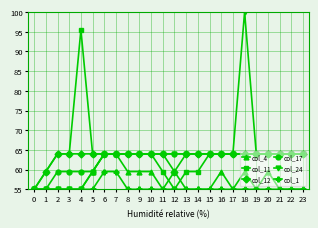

Reading left to right, transcribe all the data shown in this chart.

col_4: 0=55.0	1=55.0	2=55.0	3=55.0	4=55.0	5=59.5	6=64.0	7=64.0	8=59.5	9=59.5	10=59.5	11=55.0	12=59.5	13=55.0	14=55.0	15=55.0	16=59.5	17=55.0	18=59.5	19=55.0	20=59.5	21=55.0	22=55.0	23=55.0
col_11: 0=55.0	1=59.5	2=64.0	3=64.0	4=95.5	5=64.0	6=64.0	7=64.0	8=64.0	9=64.0	10=64.0	11=59.5	12=55.0	13=59.5	14=59.5	15=64.0	16=64.0	17=64.0	18=64.0	19=64.0	20=64.0	21=64.0	22=64.0	23=64.0
col_12: 0=55.0	1=59.5	2=64.0	3=64.0	4=64.0	5=64.0	6=64.0	7=64.0	8=64.0	9=64.0	10=64.0	11=64.0	12=59.5	13=64.0	14=64.0	15=64.0	16=64.0	17=64.0	18=64.0	19=64.0	20=64.0	21=64.0	22=64.0	23=64.0
col_17: 0=55.0	1=55.0	2=59.5	3=59.5	4=59.5	5=59.5	6=64.0	7=64.0	8=64.0	9=64.0	10=64.0	11=64.0	12=64.0	13=64.0	14=64.0	15=64.0	16=64.0	17=64.0	18=64.0	19=64.0	20=64.0	21=64.0	22=64.0	23=64.0
col_24: 0=55.0	1=55.0	2=55.0	3=55.0	4=55.0	5=59.5	6=64.0	7=64.0	8=64.0	9=64.0	10=64.0	11=64.0	12=64.0	13=64.0	14=64.0	15=64.0	16=64.0	17=64.0	18=100.0	19=64.0	20=64.0	21=64.0	22=64.0	23=64.0
col_1: 0=55.0	1=55.0	2=55.0	3=55.0	4=55.0	5=55.0	6=59.5	7=59.5	8=55.0	9=55.0	10=55.0	11=55.0	12=55.0	13=55.0	14=55.0	15=55.0	16=55.0	17=55.0	18=55.0	19=55.0	20=55.0	21=55.0	22=55.0	23=55.0